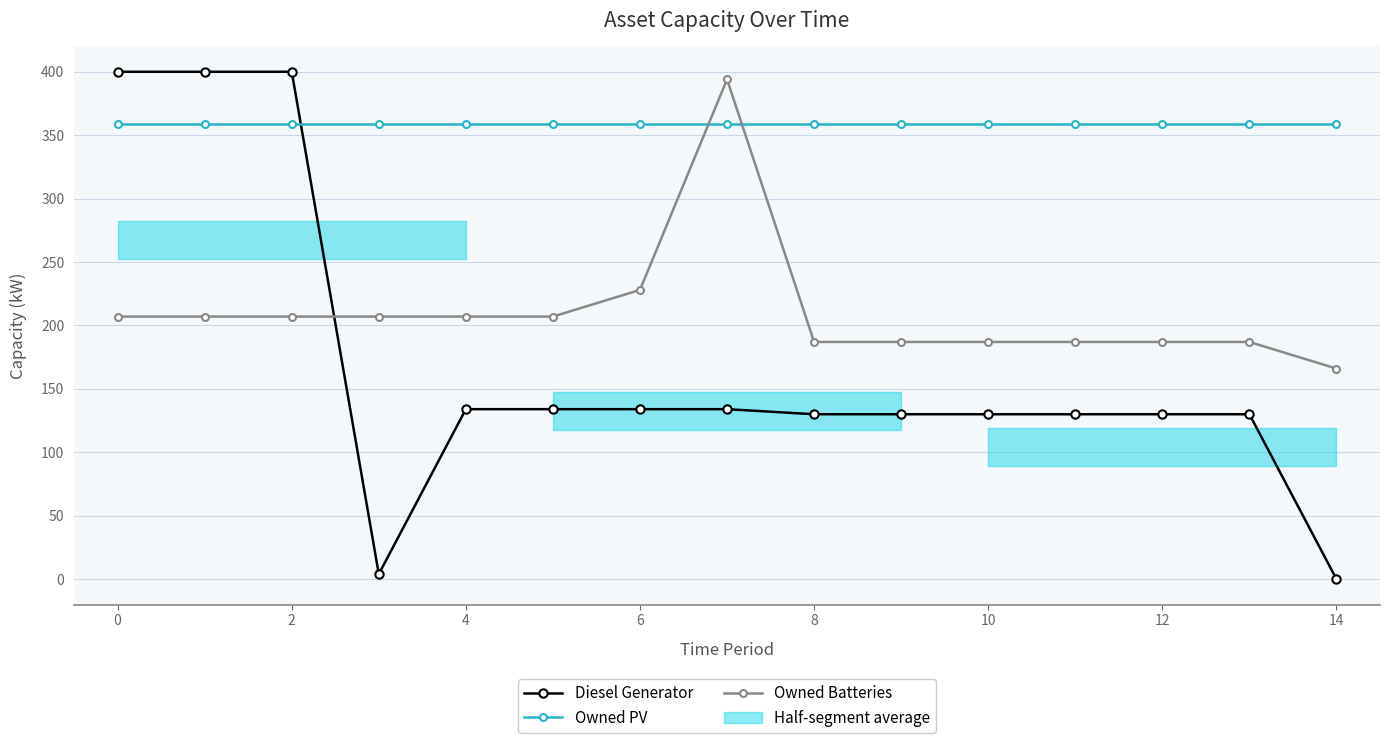

What is the lowest value of the Owned Batteries series?

166